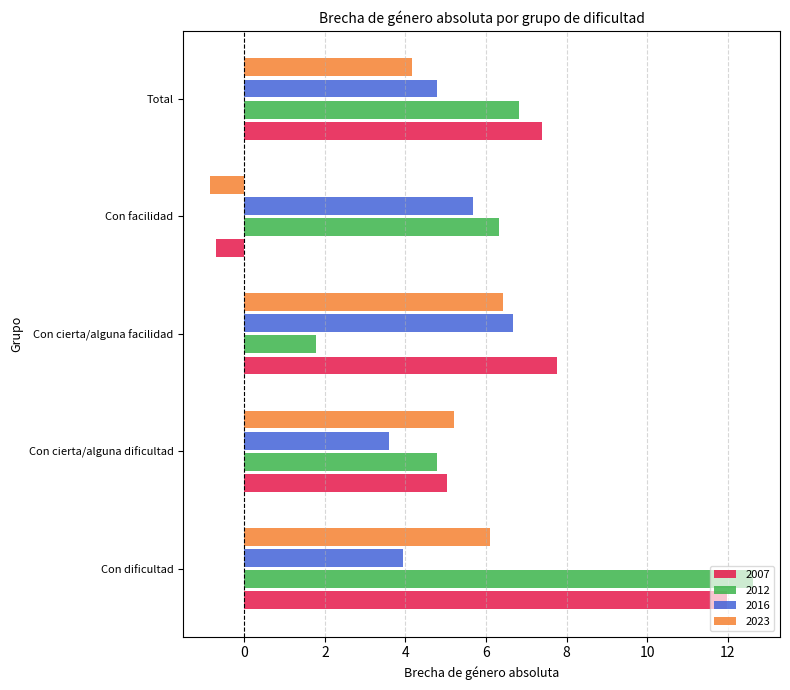

What value does the 2016 series have at Total?

4.8